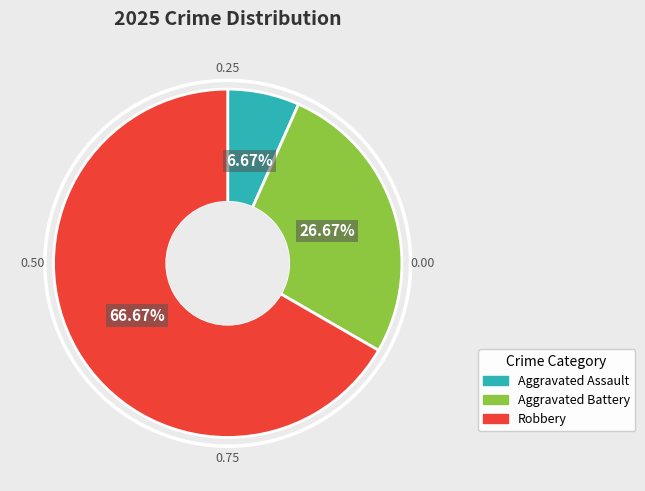

Which has a higher value, Robbery or Aggravated Assault?

Robbery